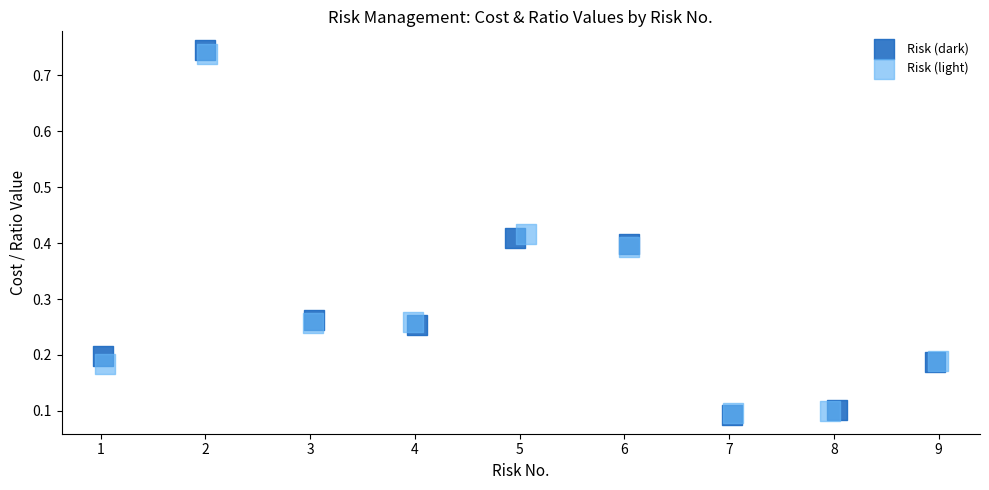

Which series has the largest Y range (max minus min)?

Risk (dark)